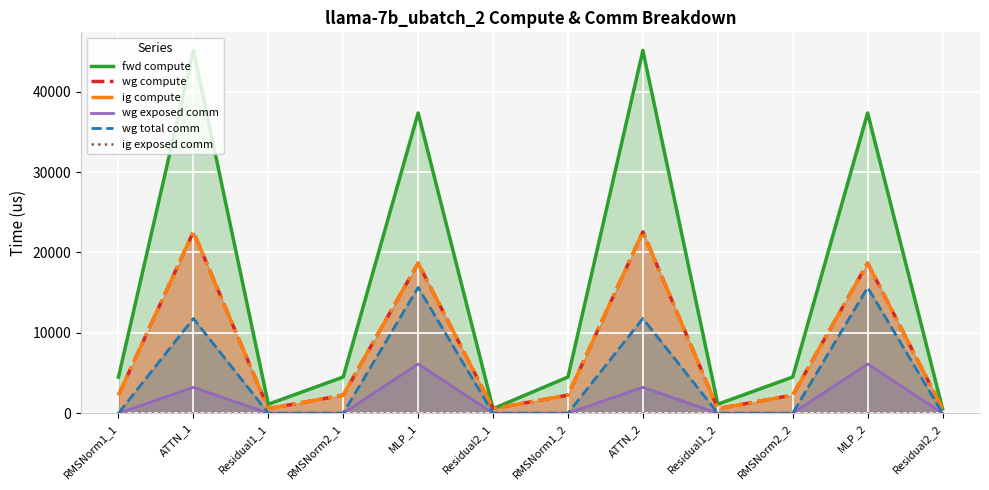

True or false: ig compute and wg total comm cross at least once.

False